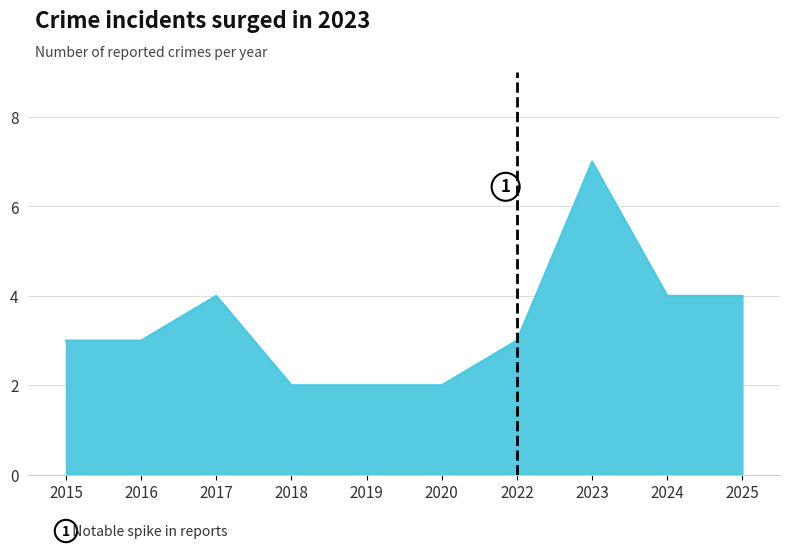

What is the sum of the values at 2024 and 2019?

6